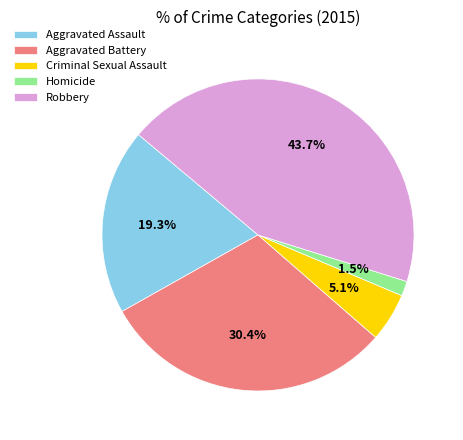

To the nearest percent, what portion does Robbery represent?

44%